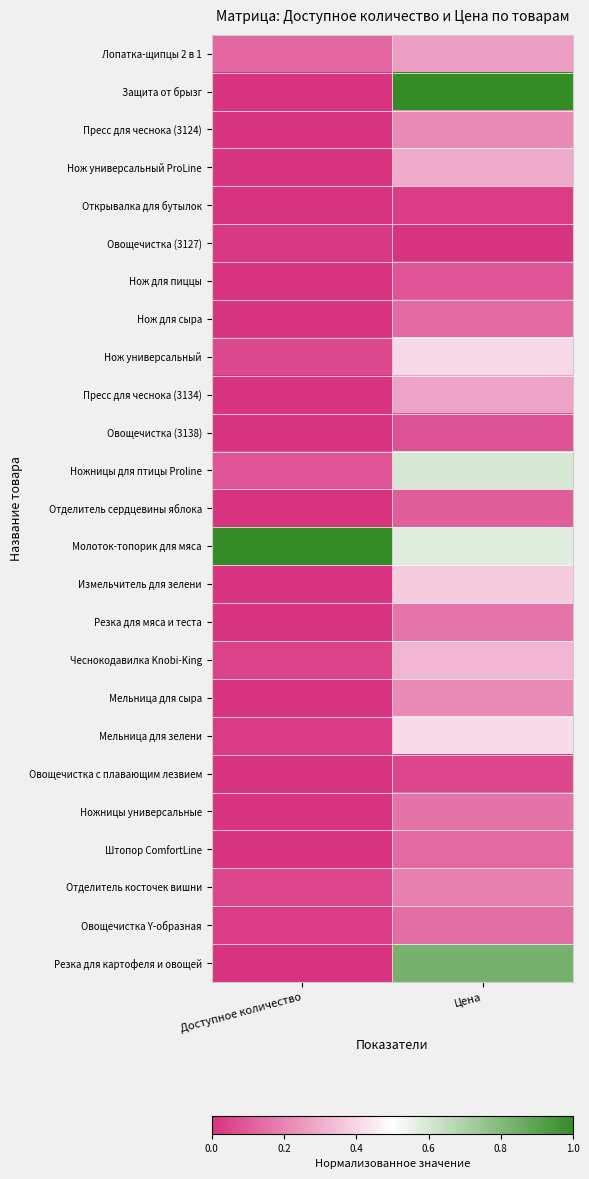

Which series has the largest total across all categories?

Молоток-топорик для мяса